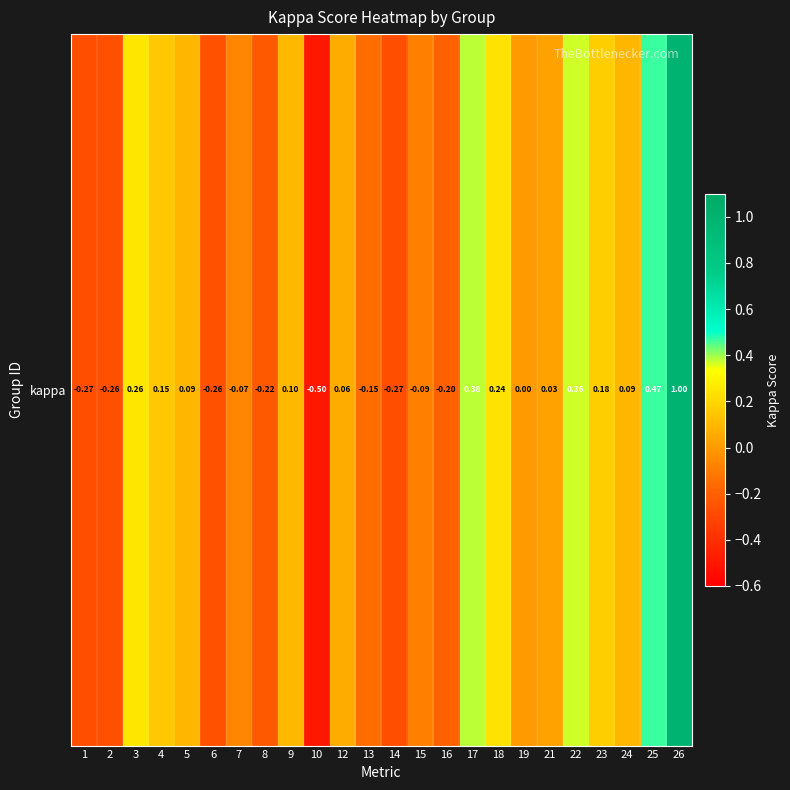

True or false: the data shows 0.3 at 3.

True